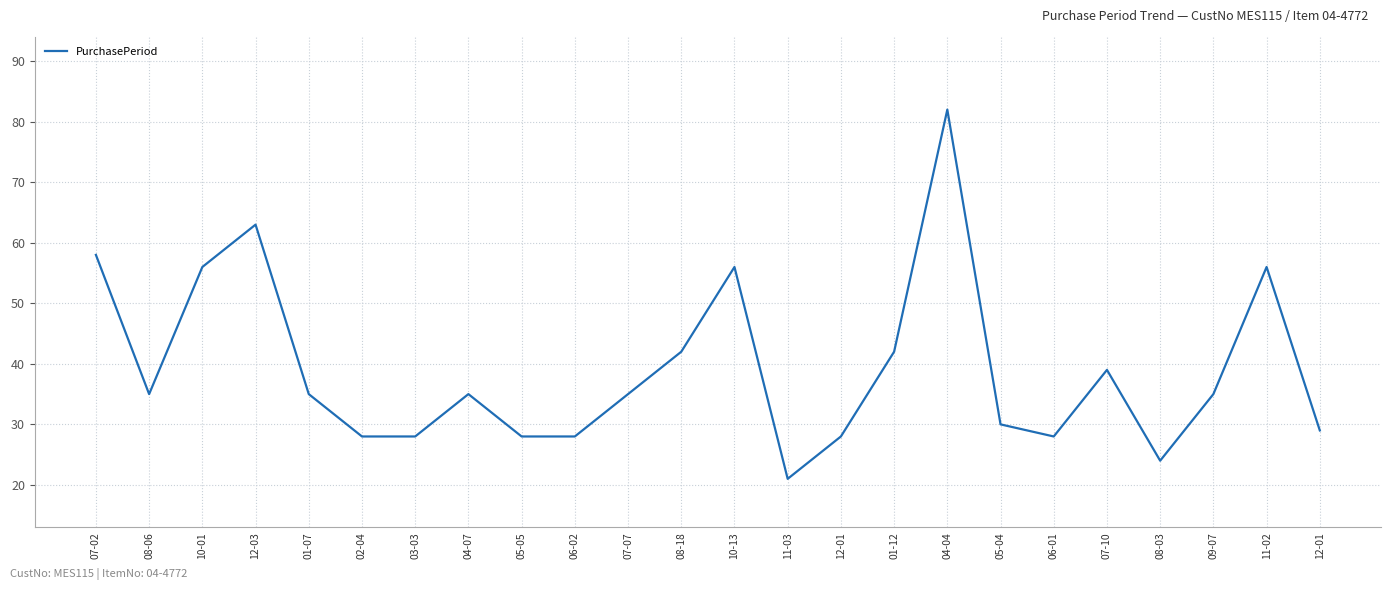

Reading left to right, extract all data points from this chart.

07-02=58	08-06=35	10-01=56	12-03=63	01-07=35	02-04=28	03-03=28	04-07=35	05-05=28	06-02=28	07-07=35	08-18=42	10-13=56	11-03=21	12-01=28	01-12=42	04-04=82	05-04=30	06-01=28	07-10=39	08-03=24	09-07=35	11-02=56	12-01=29